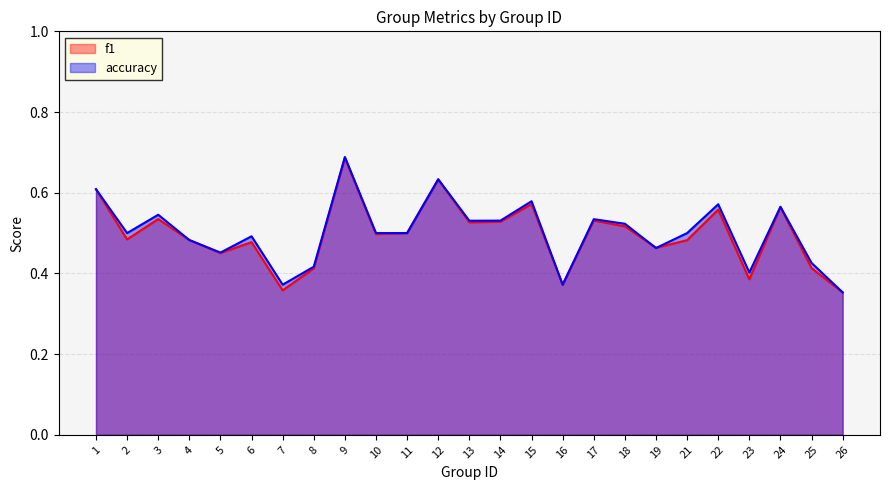

Where is the first local maximum for accuracy?

3